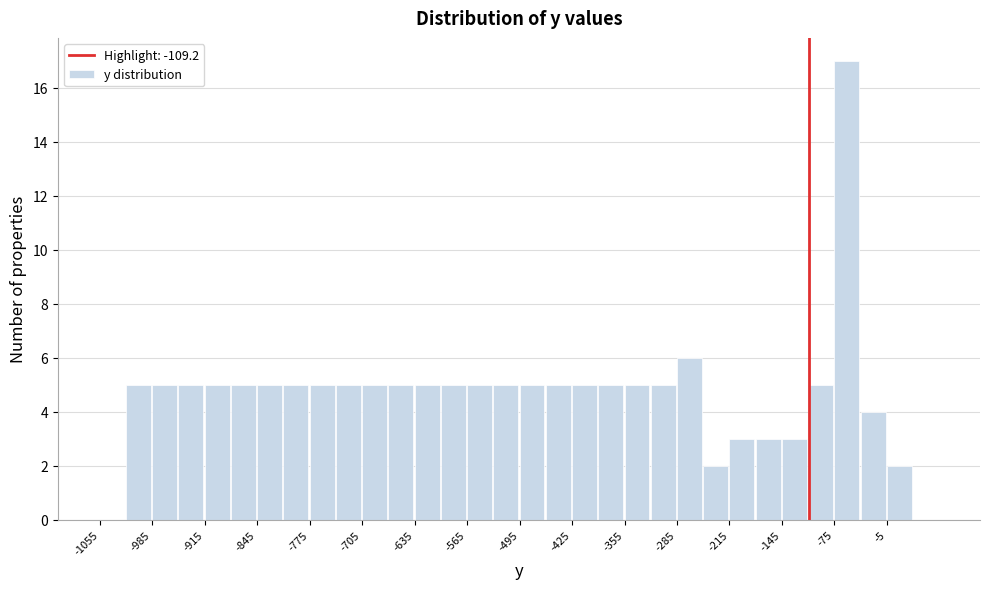

Around what value on the x-axis is the tallest bar? Give the approximate position of its centre, as read against the axis.

-60